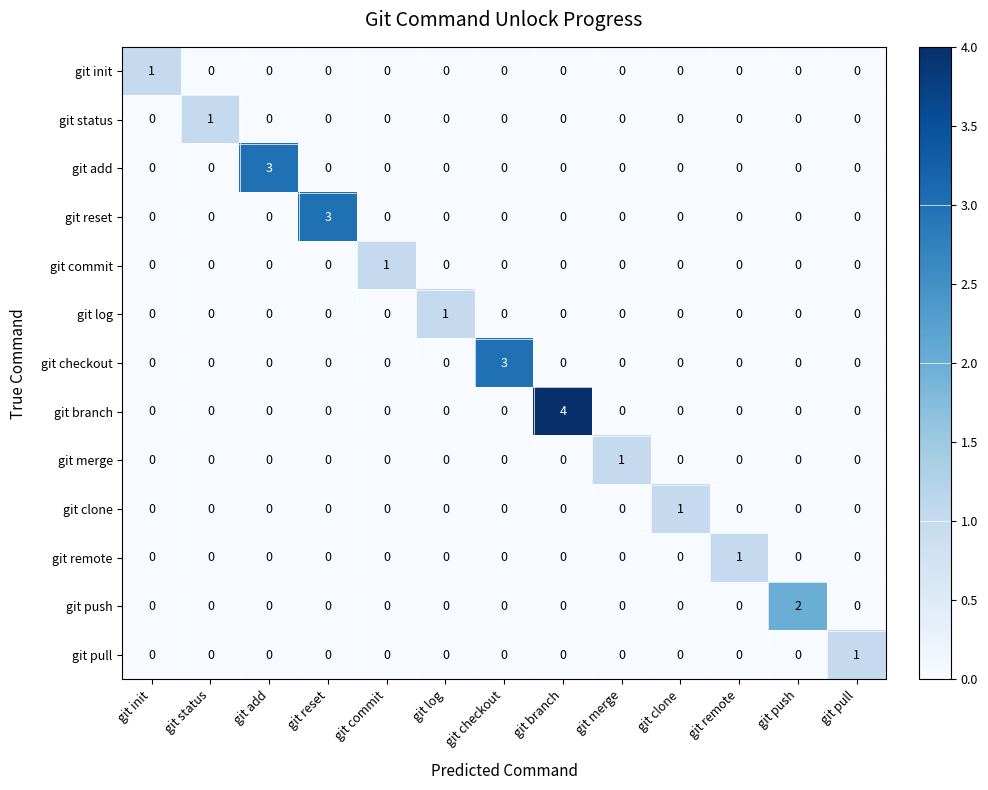

Which series has the largest total across all categories?

git branch